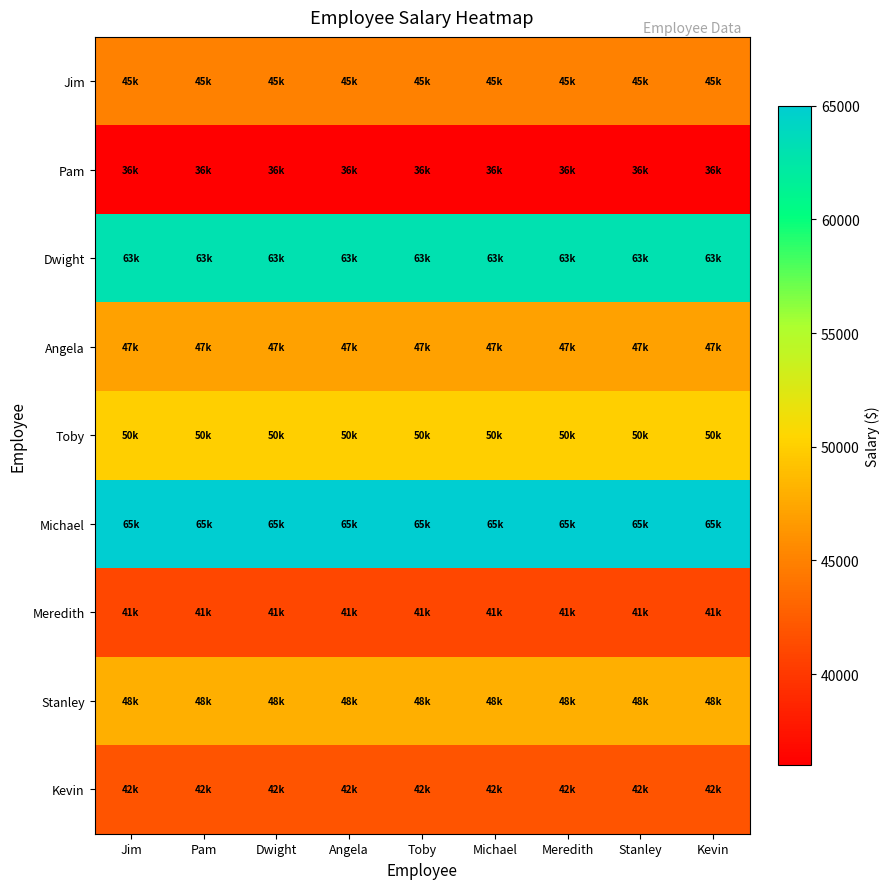

What is the greatest value displayed?

65000